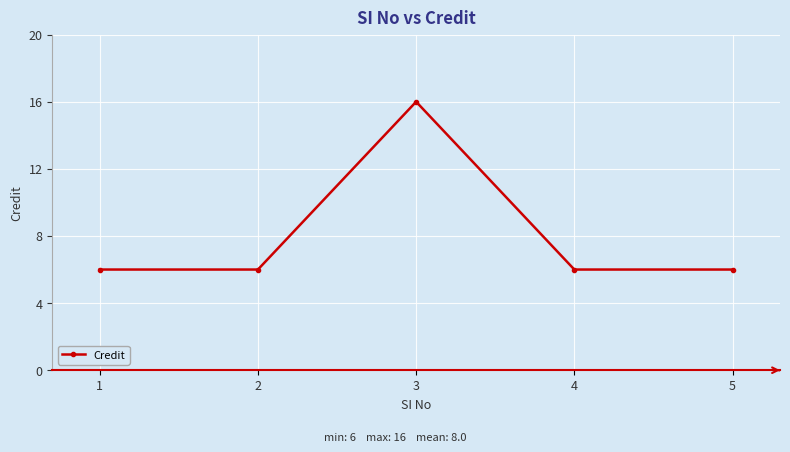

Which category has the highest value across all series?

3